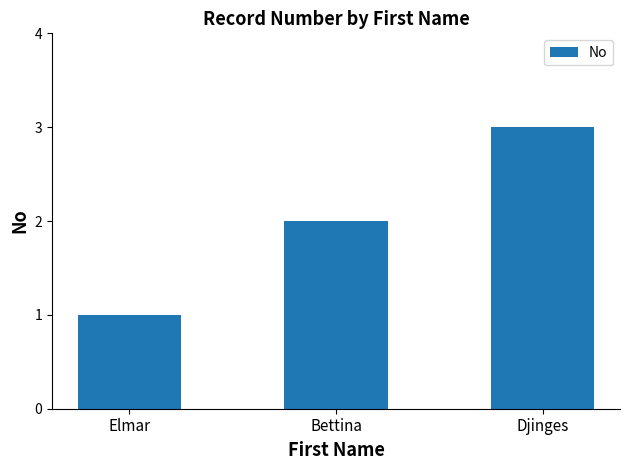

How many categories are shown in the chart?

3